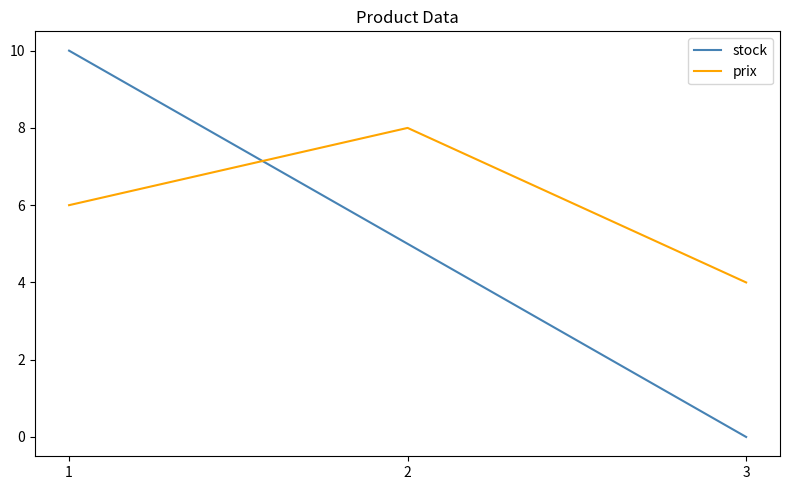

List the labels in order of prix value, smallest first.

3, 1, 2